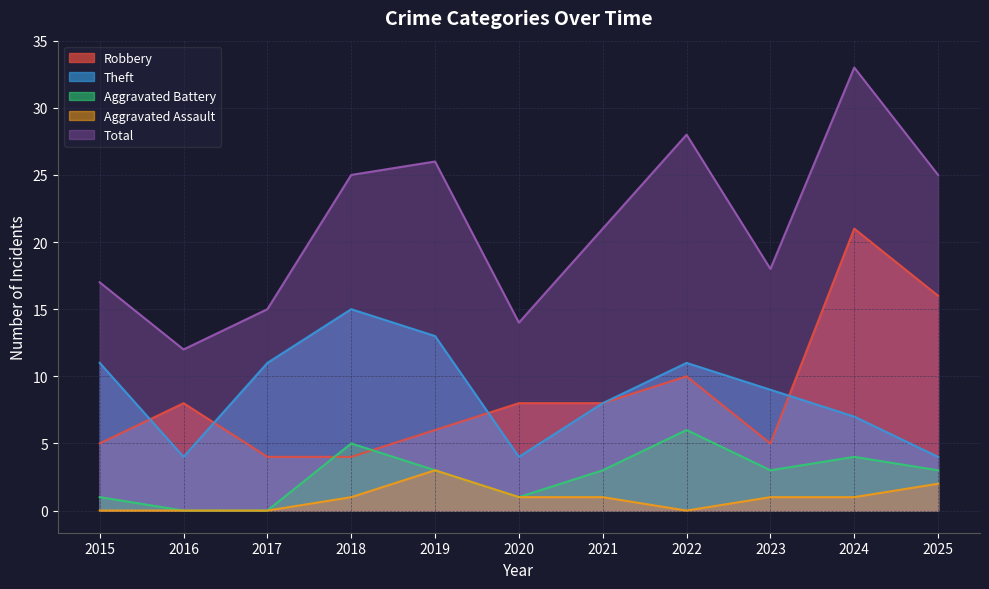

What is the sum of the Aggravated Battery values at 2024 and 2022?

10